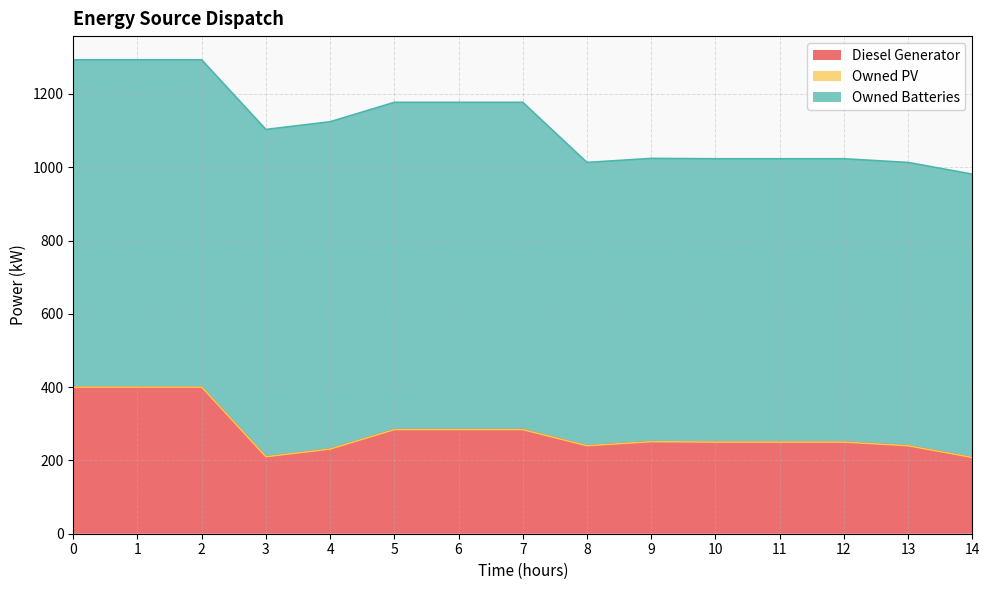

True or false: Owned PV and Diesel Generator cross at least once.

False